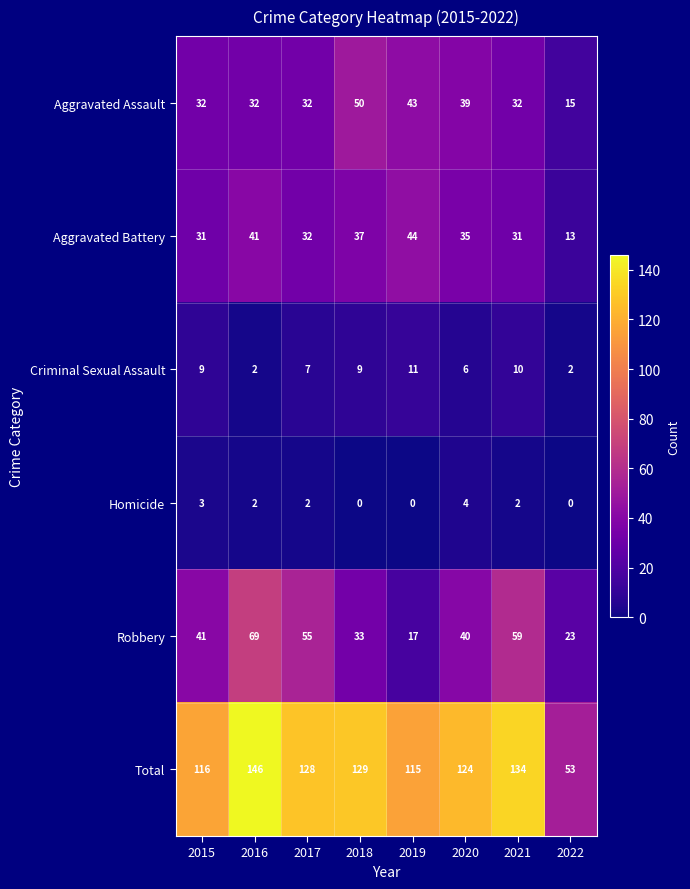

How many Homicide values are between 0 and 3?

7